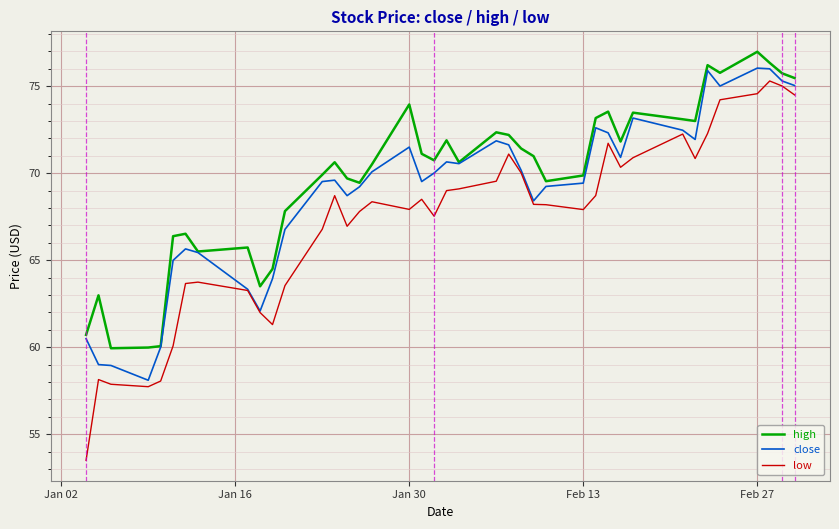

List the series in order of their overall mean, highest first.

high, close, low